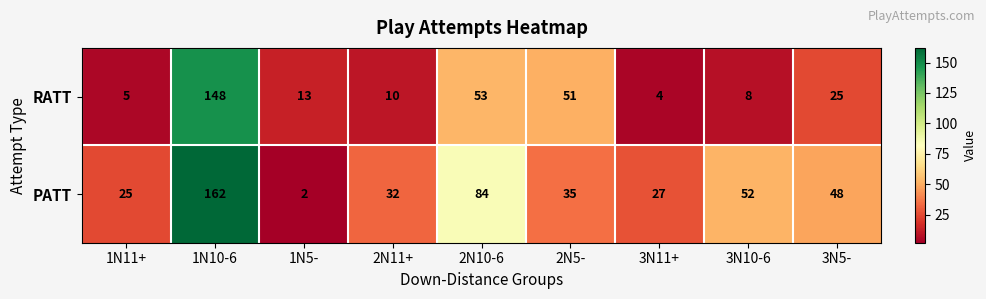

Is it true that PATT equals 84 at 2N10-6?

True